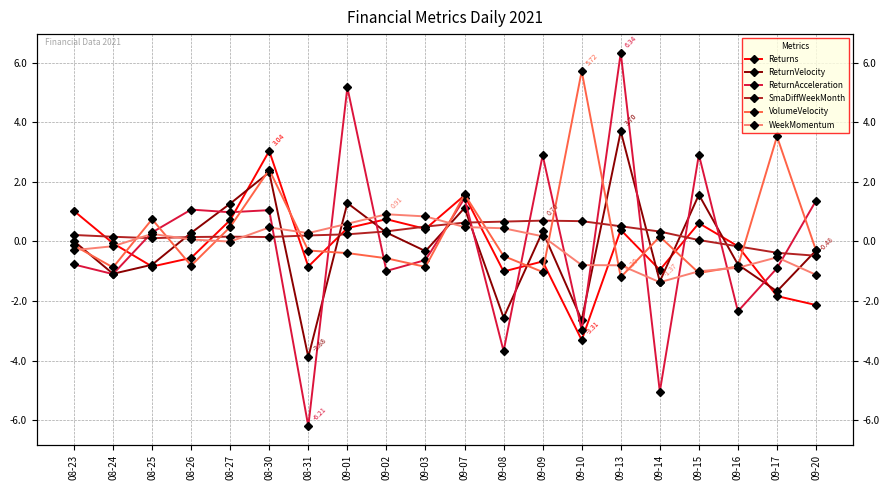

How many interior local peaks does the ReturnAcceleration series have?

7